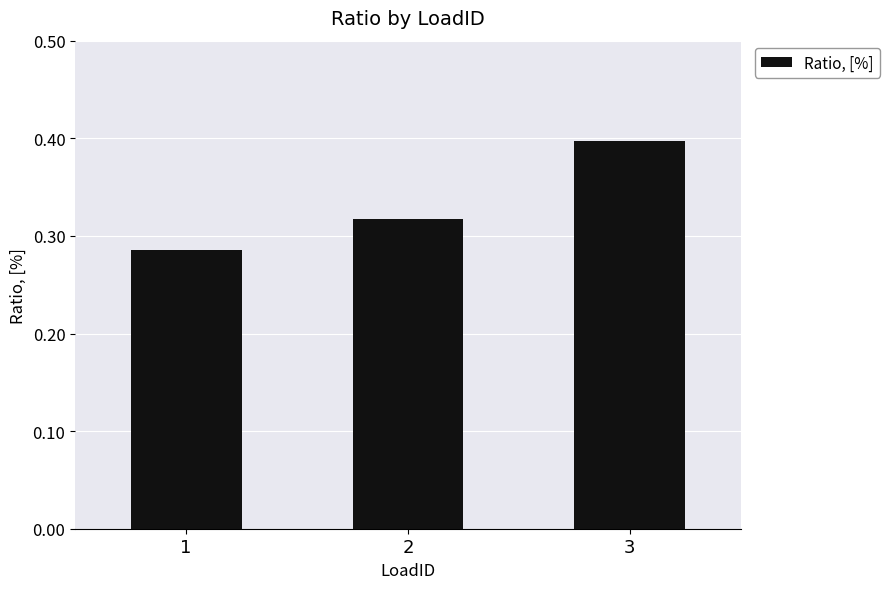

Count the values in the range 0 to 1.

3